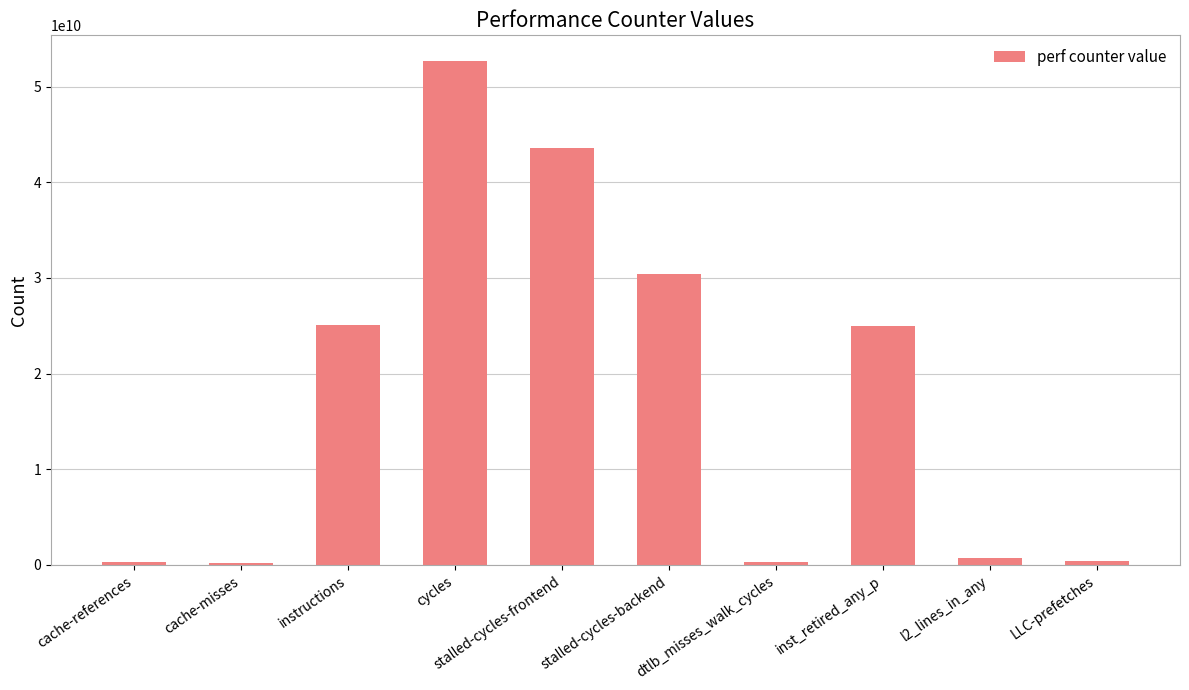

At which label is the value closest to 26472688657?

instructions